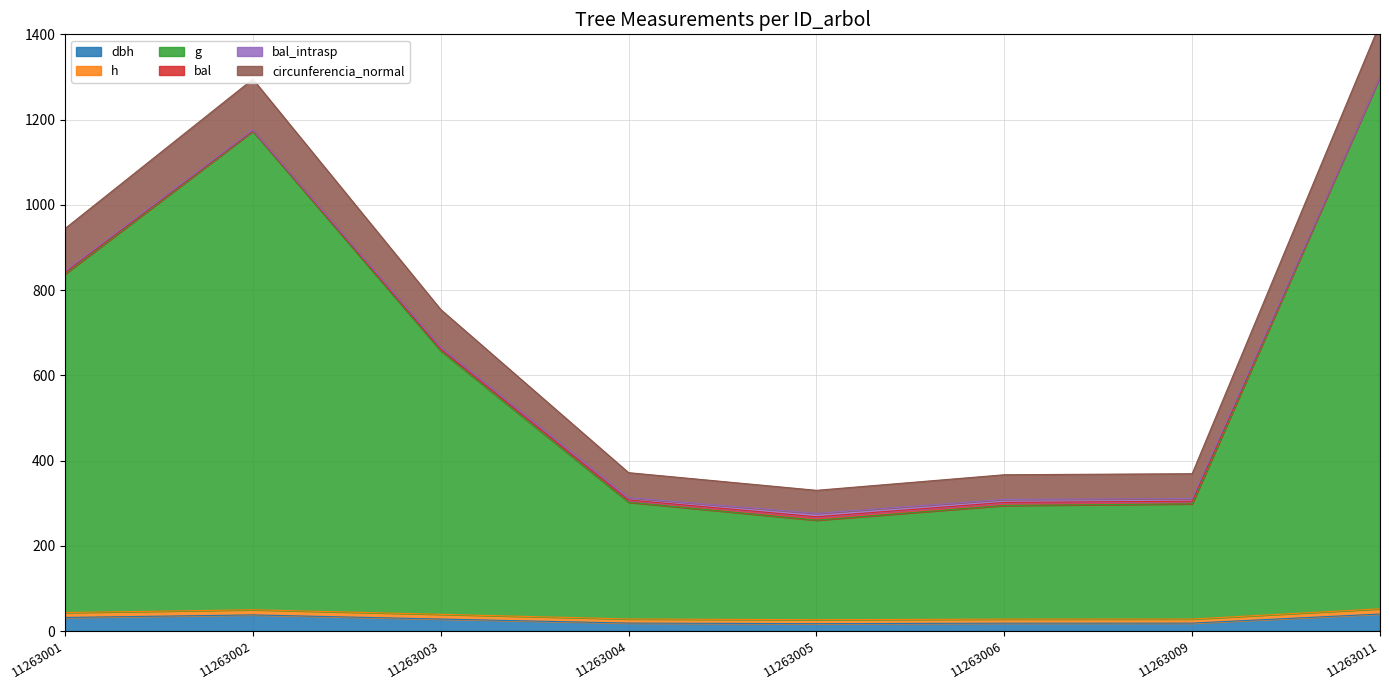

True or false: dbh has a value of 37.8 at 11263002.

True